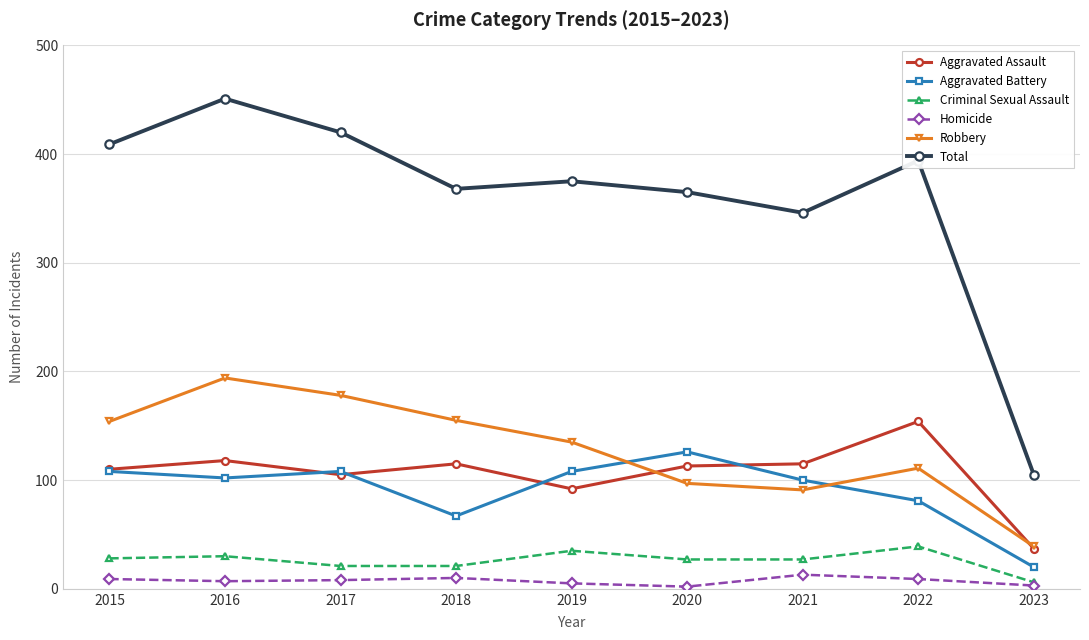

What is the difference between the maximum and minimum values in the Homicide series?

11